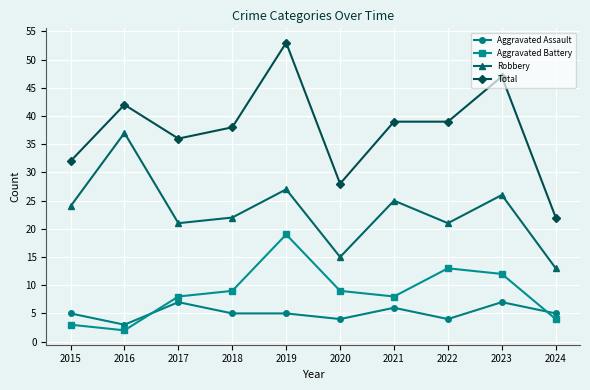

Reading right to left, what are all the values shown in this chart?

Aggravated Assault: 2024=5	2023=7	2022=4	2021=6	2020=4	2019=5	2018=5	2017=7	2016=3	2015=5
Aggravated Battery: 2024=4	2023=12	2022=13	2021=8	2020=9	2019=19	2018=9	2017=8	2016=2	2015=3
Robbery: 2024=13	2023=26	2022=21	2021=25	2020=15	2019=27	2018=22	2017=21	2016=37	2015=24
Total: 2024=22	2023=47	2022=39	2021=39	2020=28	2019=53	2018=38	2017=36	2016=42	2015=32